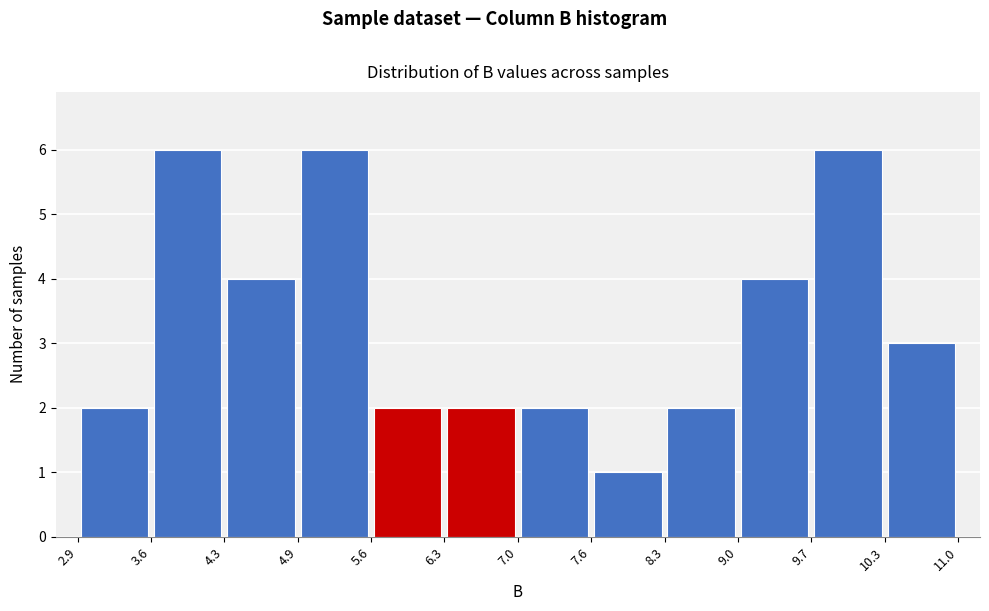

What is the height of the bar covering 6.3 to 7.0 on the x-axis? The values are not printed on the chart, so give them approximately, as read against the axis.

2